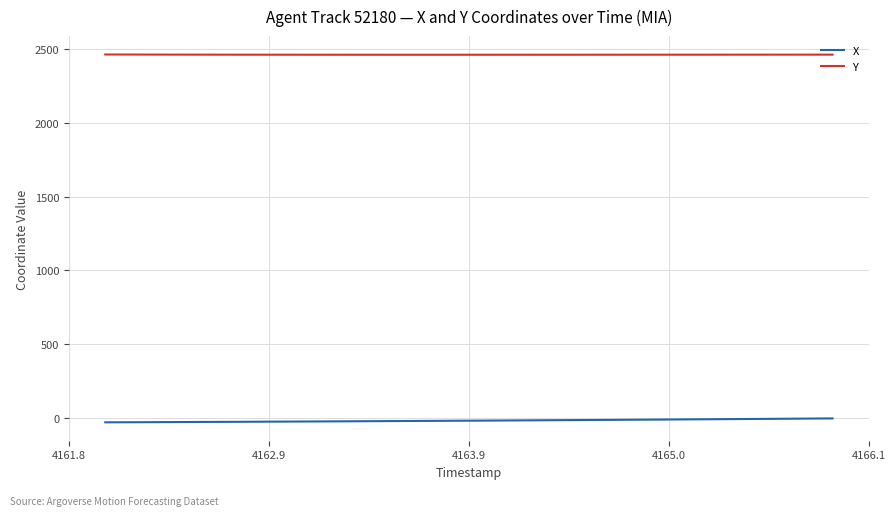

How many distinct data groups are displayed?

2